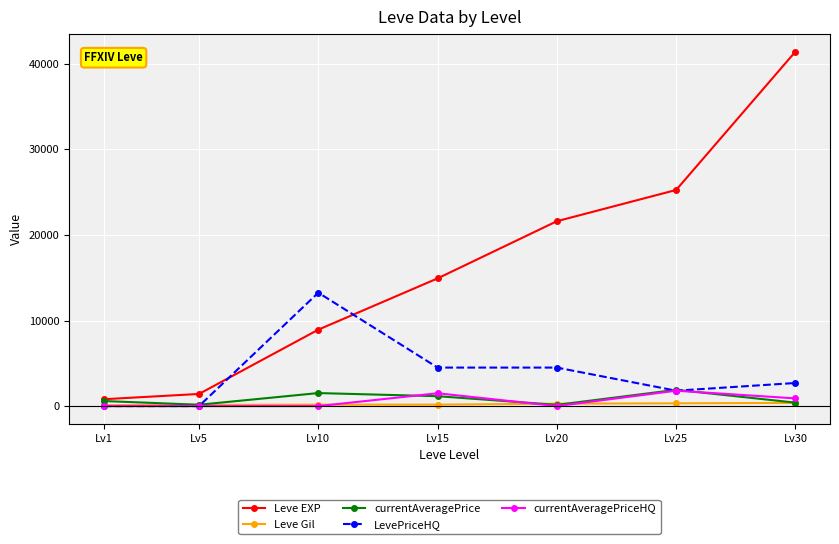

What is the maximum value shown in the chart?

41410.0